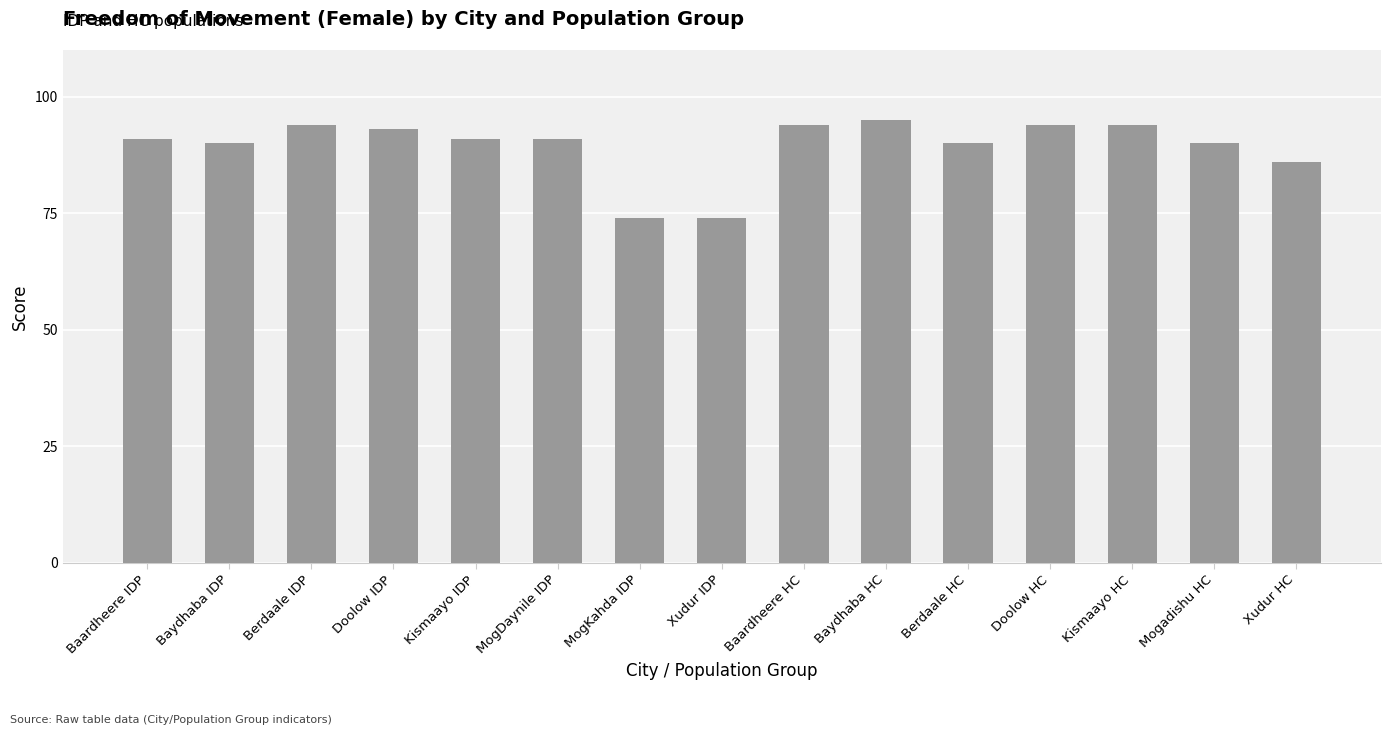

Reading left to right, extract all data points from this chart.

91	90	94	93	91	91	74	74	94	95	90	94	94	90	86